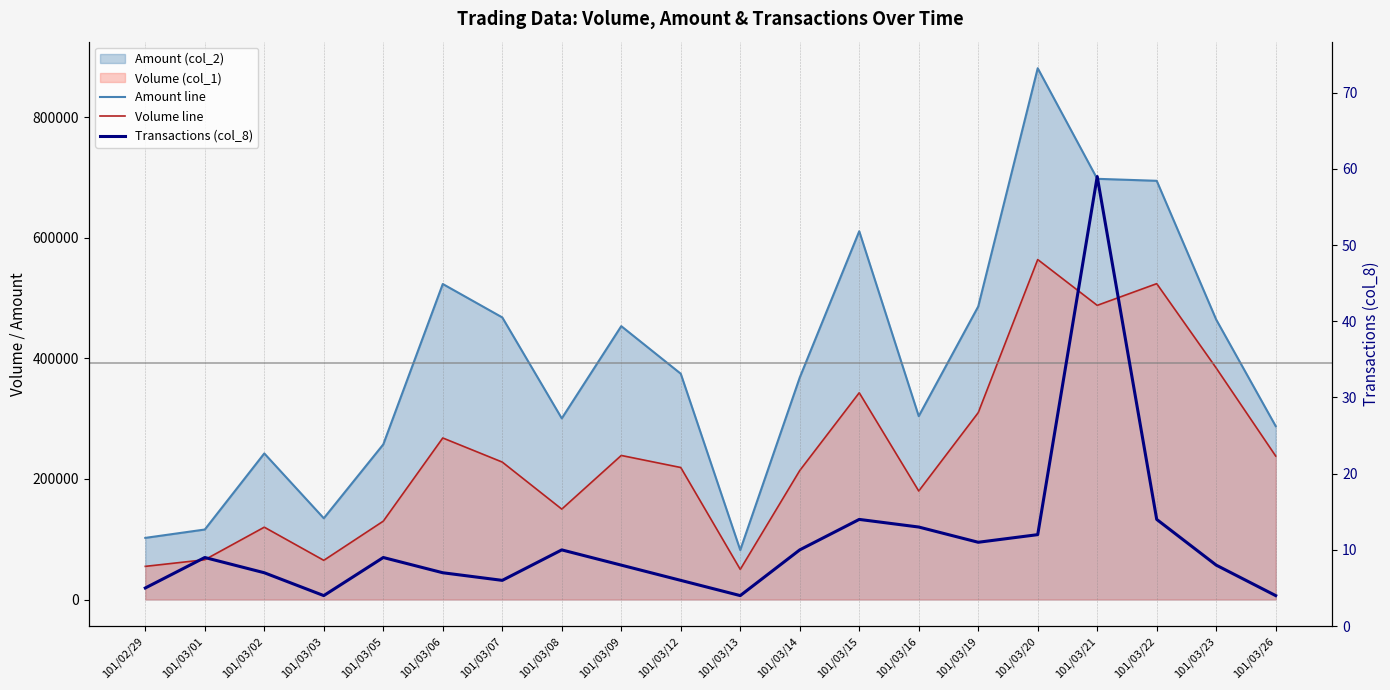

At which category is the sum across all series the highest?

101/03/20